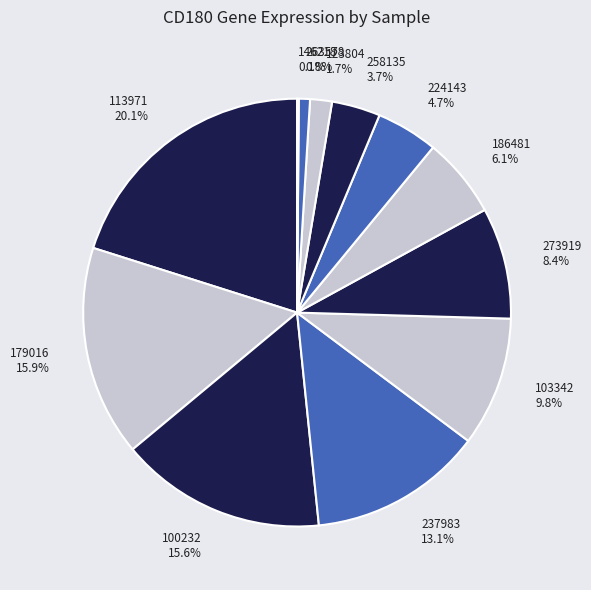

Does 113971 represent more than half of the total?

No